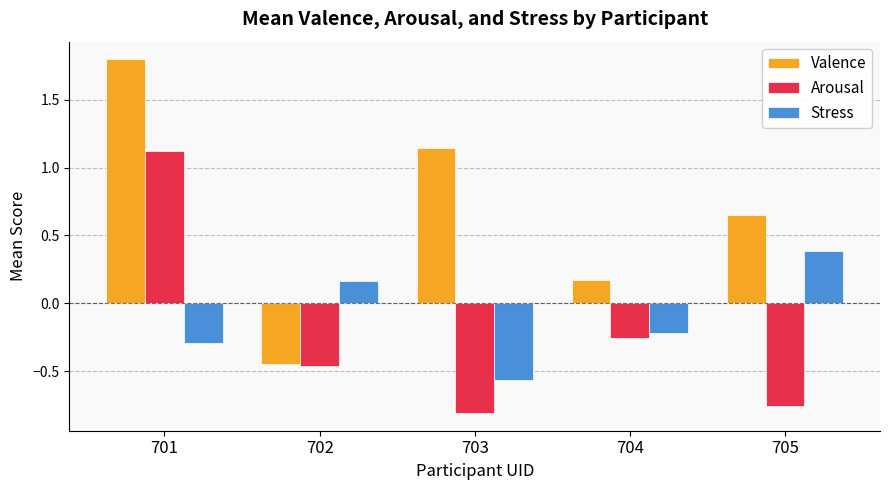

True or false: Arousal has a value of 1.1 at 701.

True